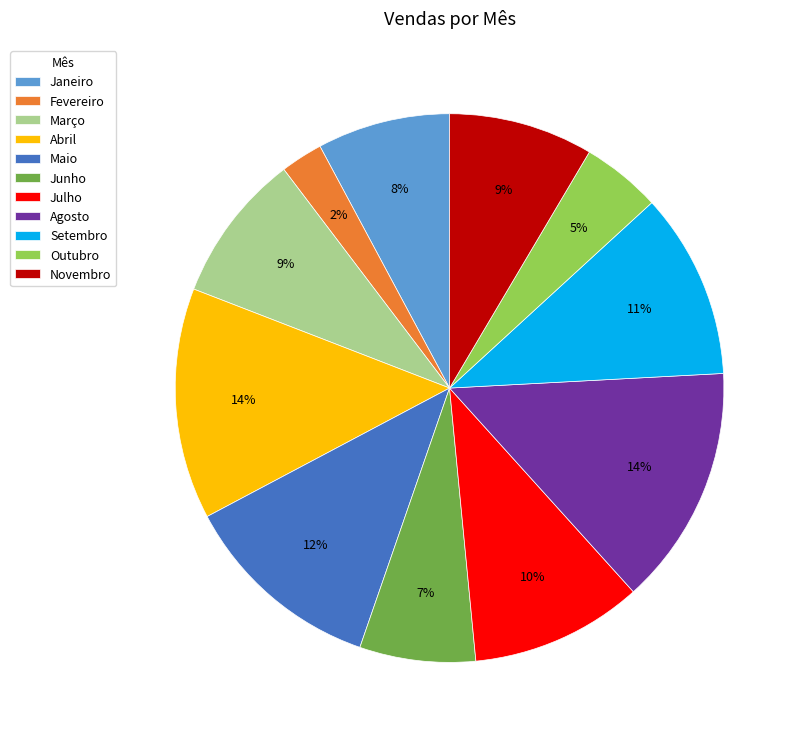

Is the sum of Abril and Fevereiro greater than half?

No